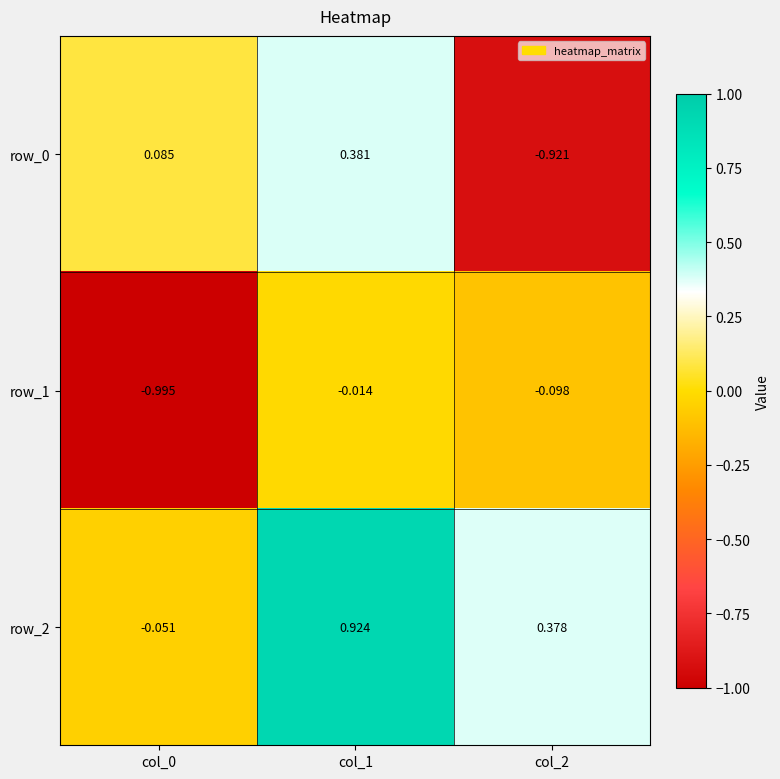

Is the value of row_0 at col_1 greater than the value of row_2 at col_1?

No